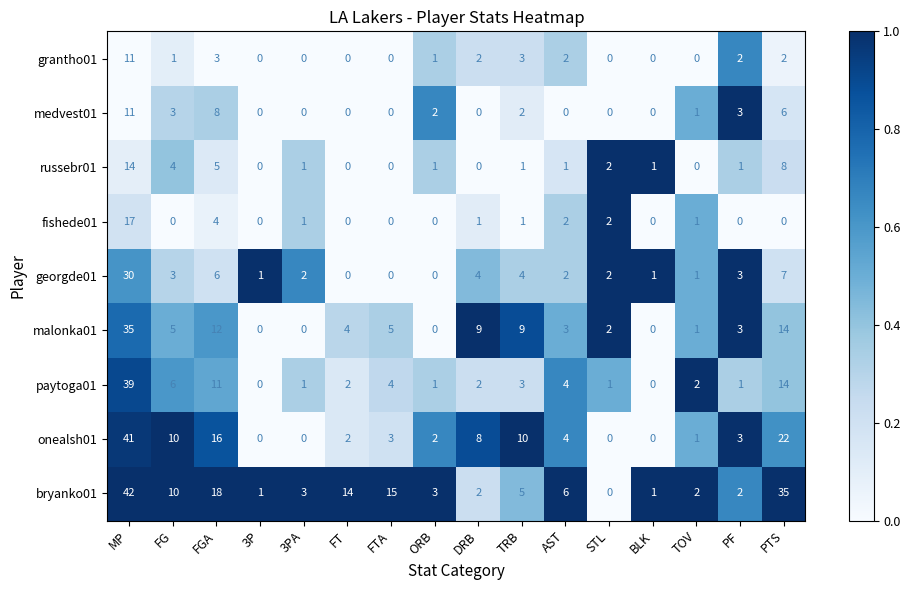

Read the georgde01 value at DRB, to the nearest 5.

5